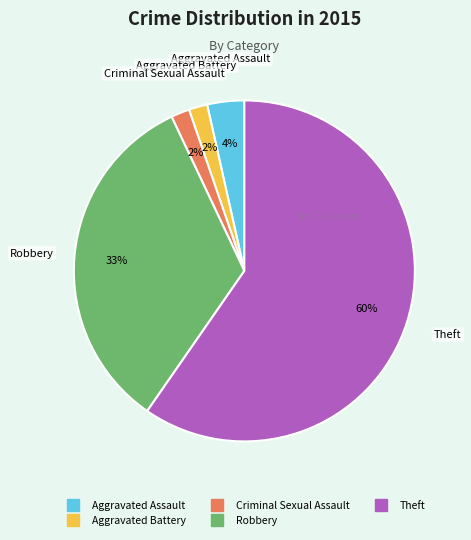

Is there any slice that represents more than half of the pie?

Yes